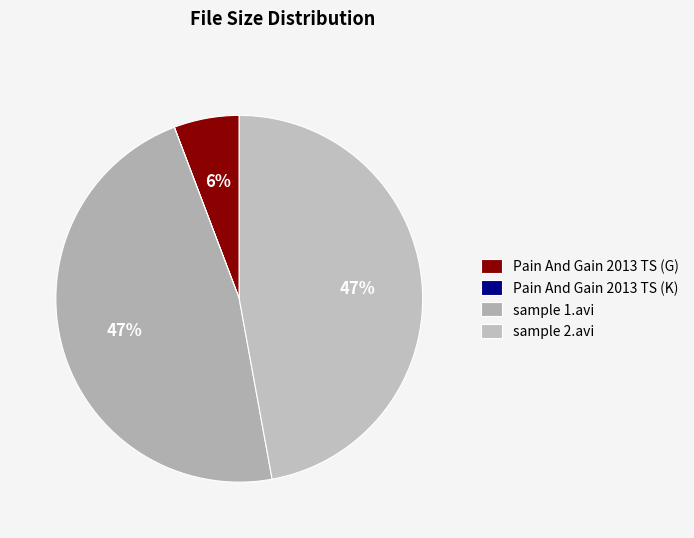

Which category has the biggest portion of the pie?

sample 2.avi